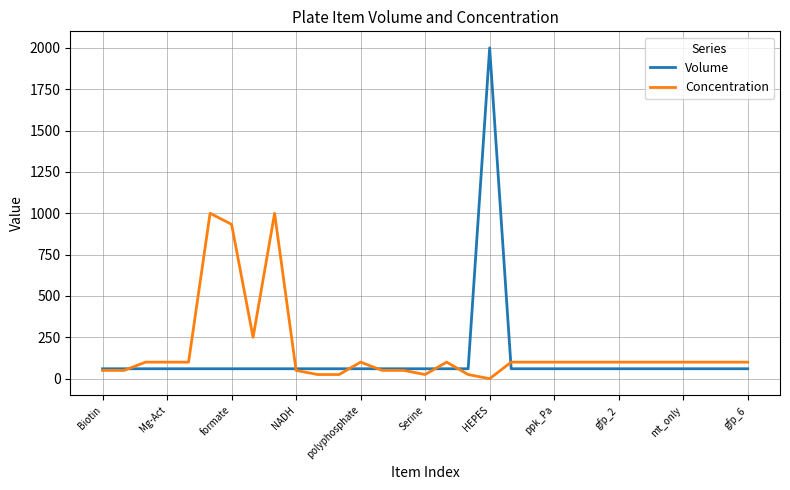

What is the sum of all Volume values?

3800.0